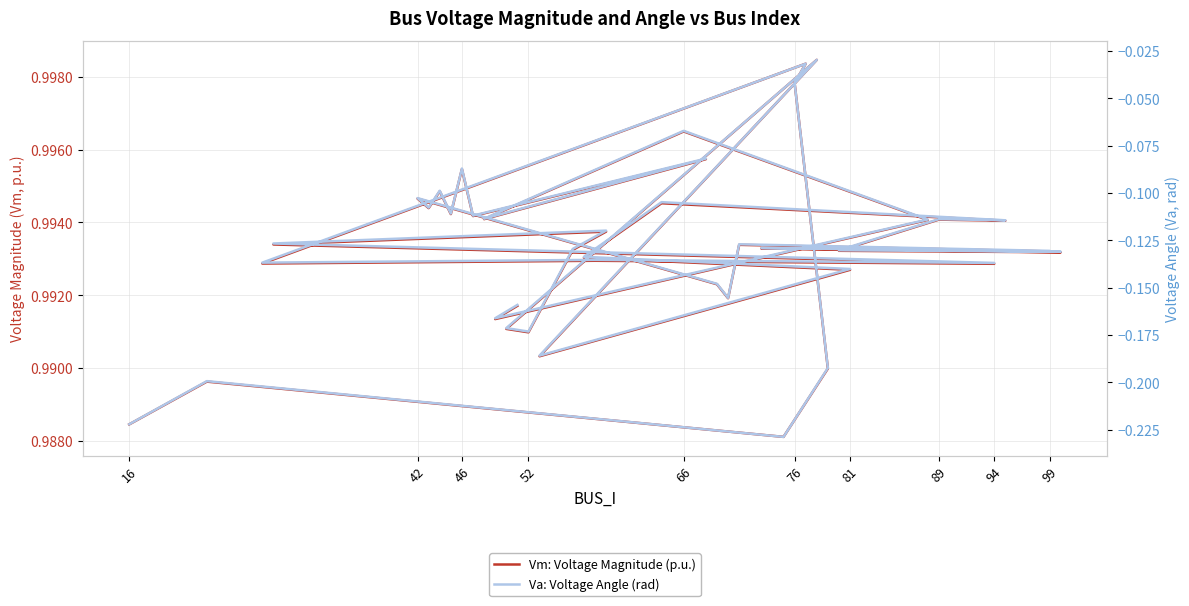

True or false: Va: Voltage Angle (rad) and Vm: Voltage Magnitude (p.u.) cross at least once.

False